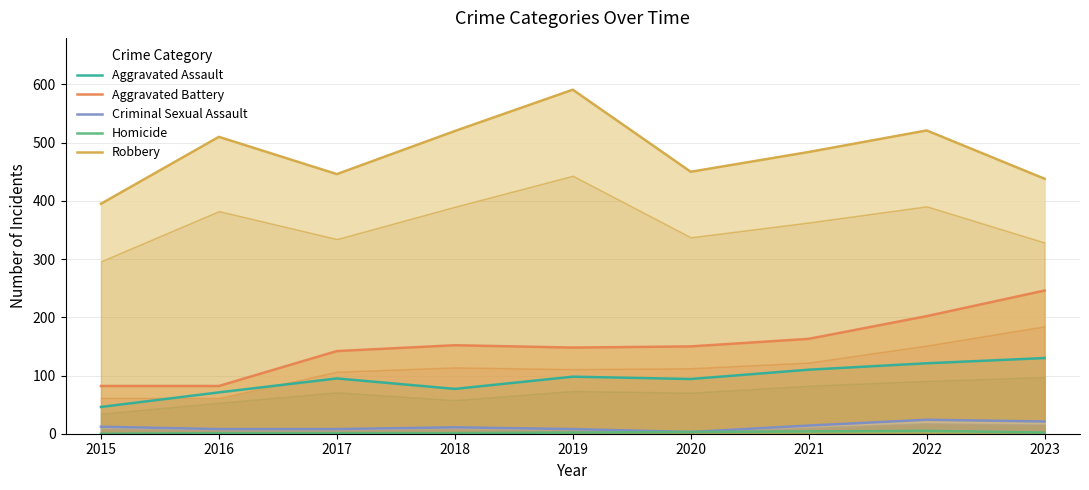

Which series has the largest total across all categories?

Robbery